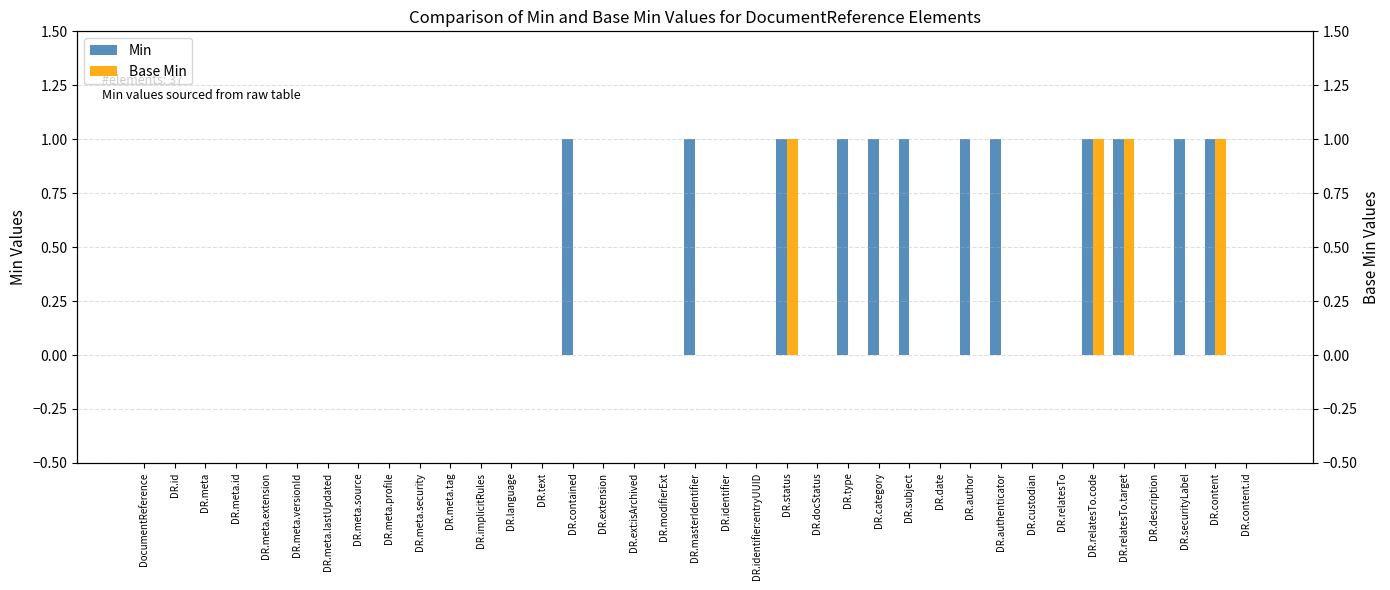

How many bars are there in total?

74